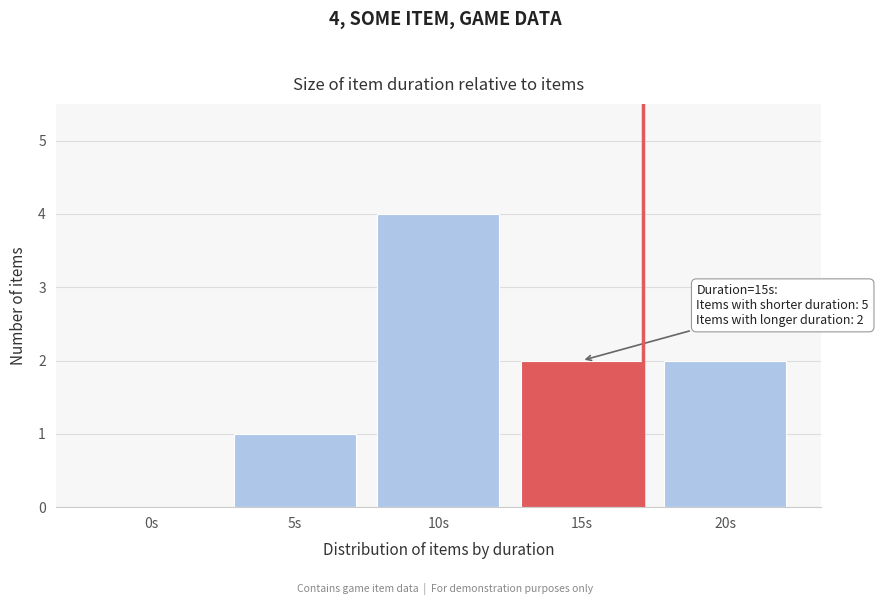

Reading right to left, what are all the values shown in this chart?

20s=2	15s=2	10s=4	5s=1	0s=0